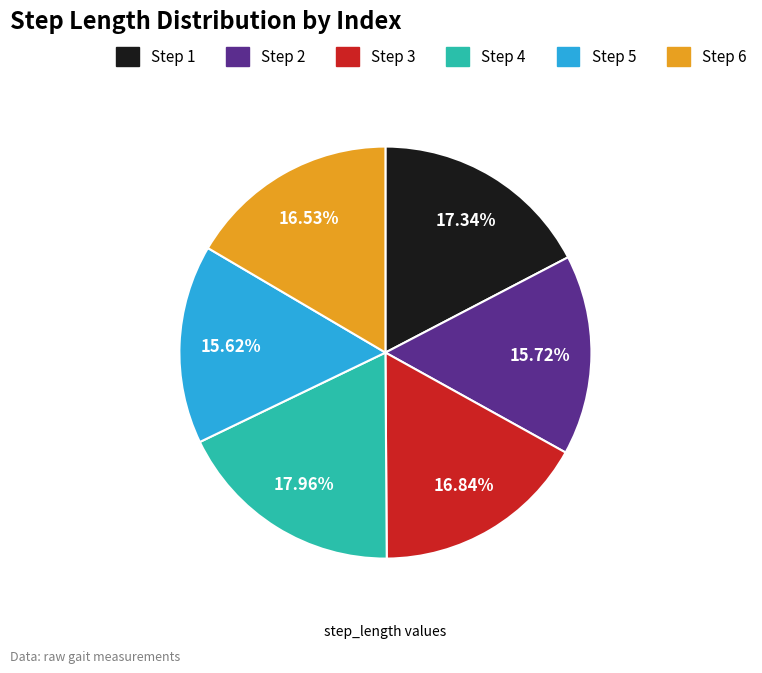

Which category has the biggest portion of the pie?

Step 4